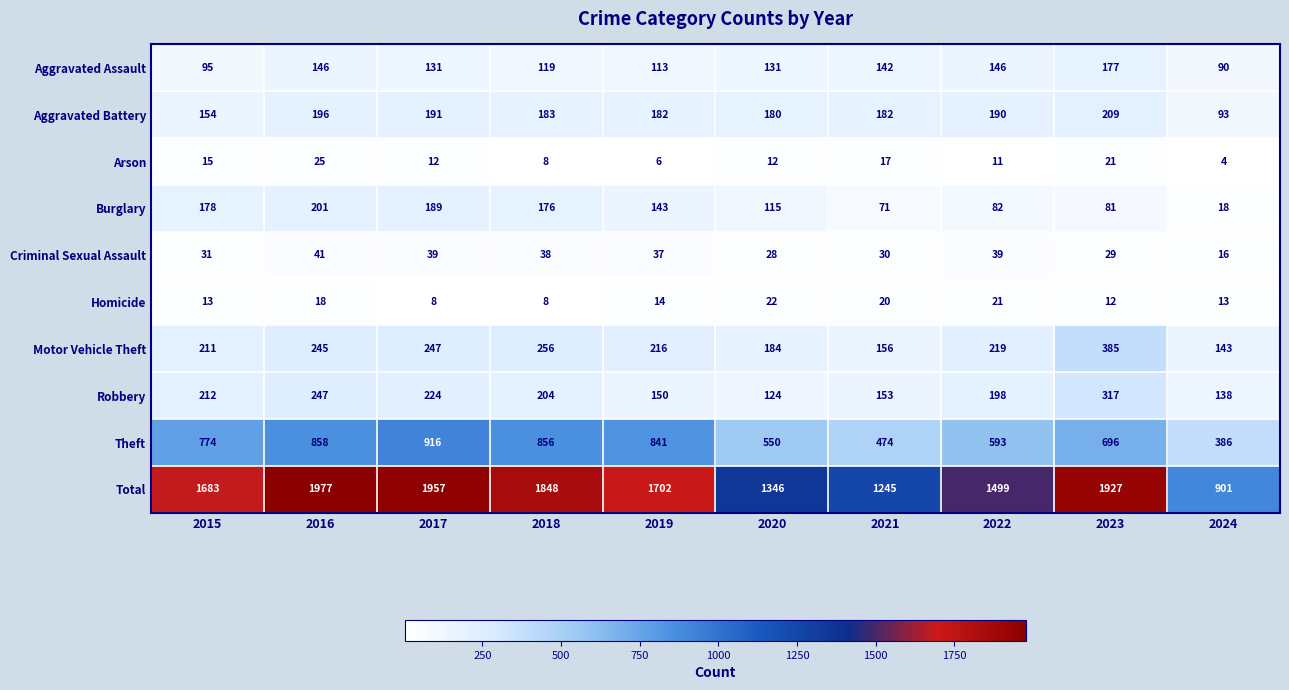

What is the difference between the highest and lowest values at 2015?

1670